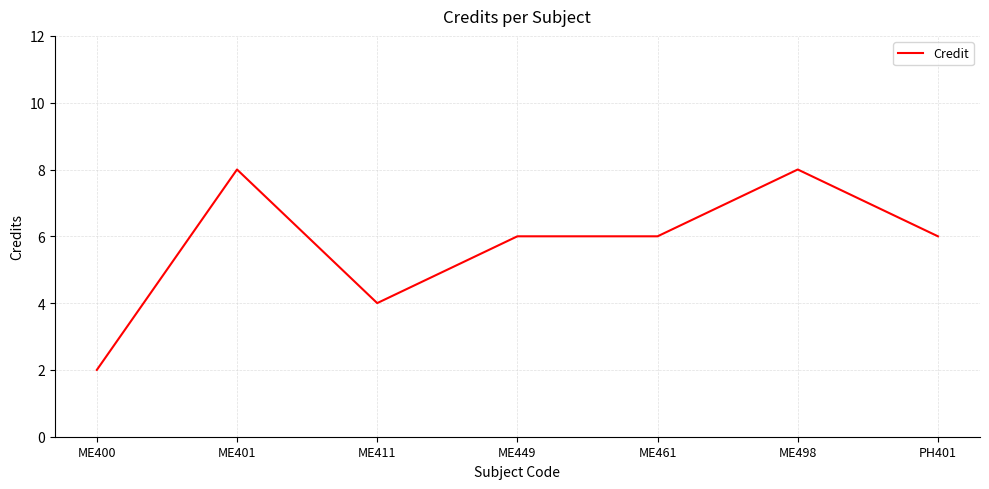

How many values are between 4 and 8?

6